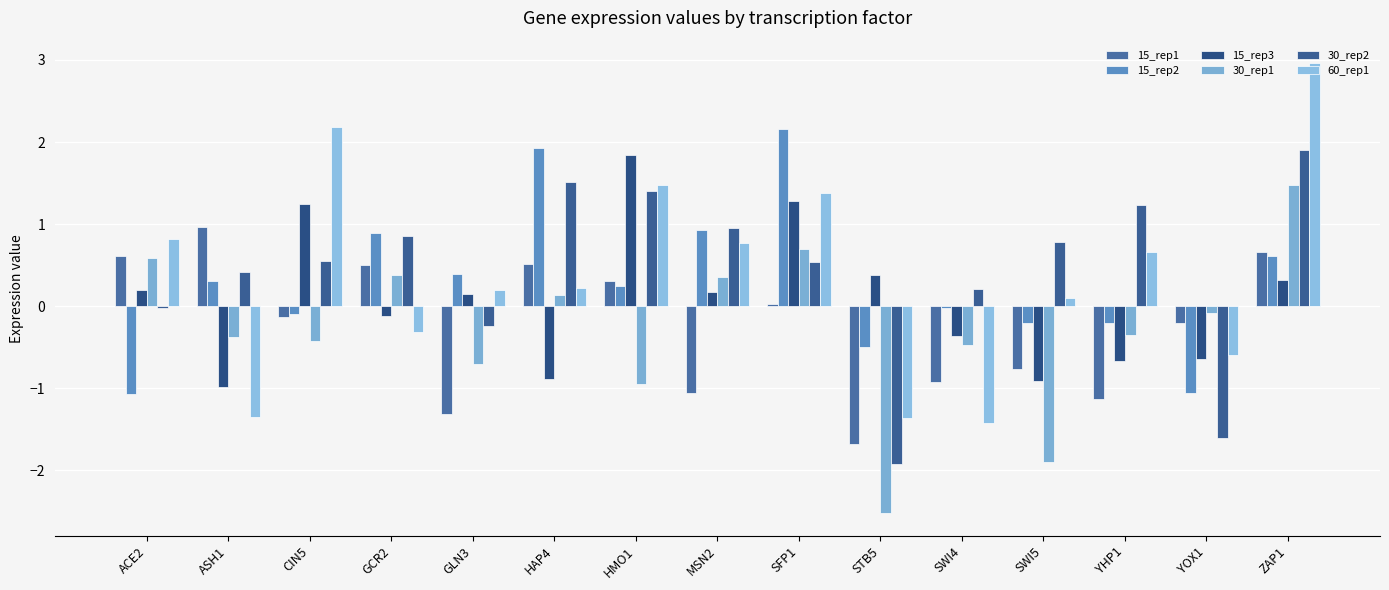

What is the value of the 30_rep1 bar at the 4th from the left?

0.4